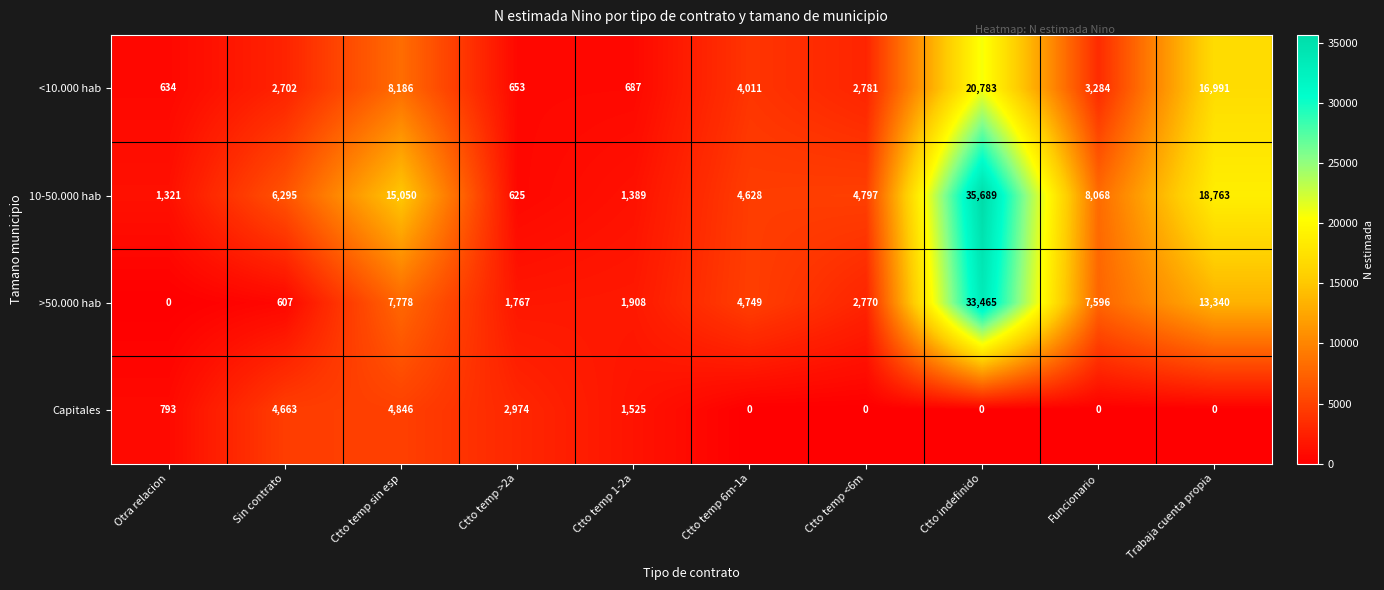

At how many categories does at least one series exceed 29289?

1